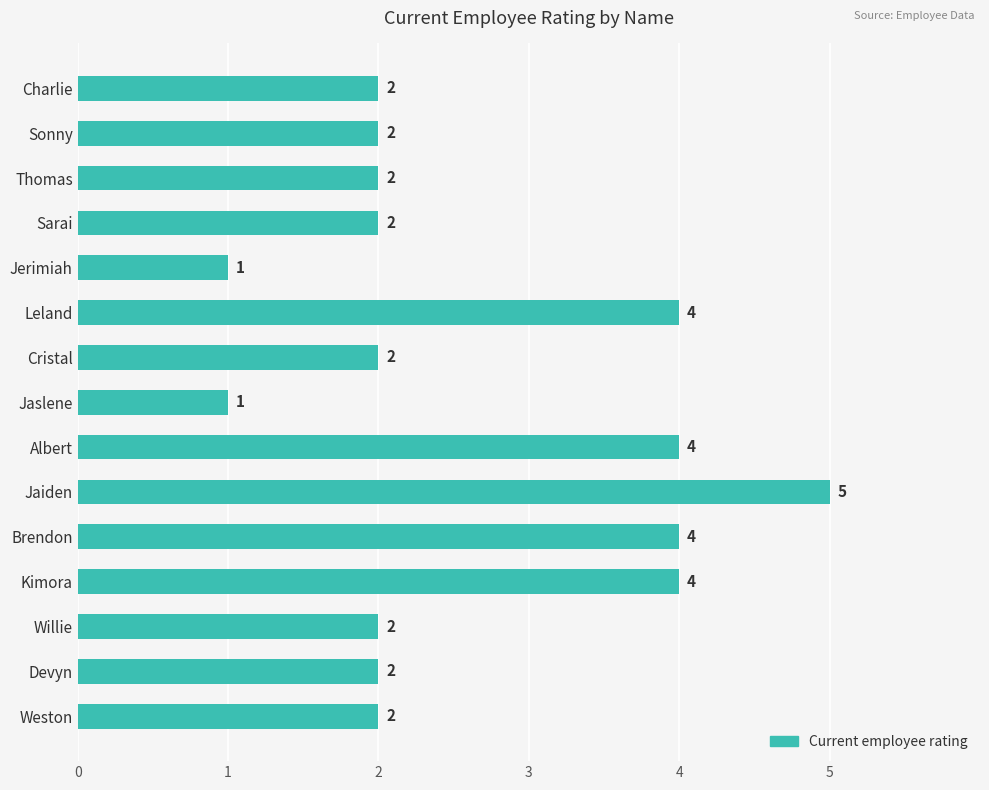

What is the difference between the maximum and second lowest values?

4